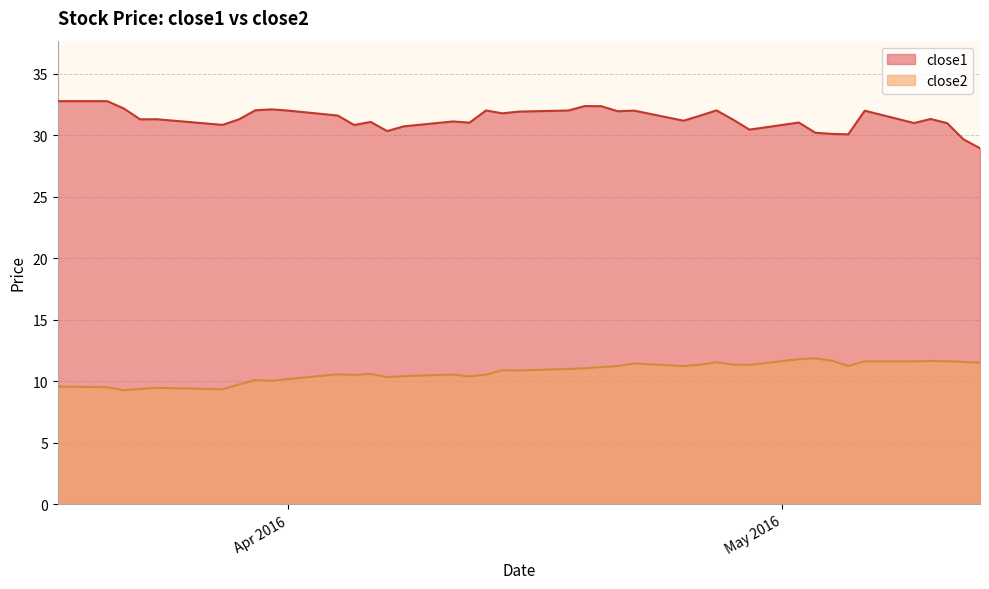

What is the label of the 27th point from the right?

2016-04-07